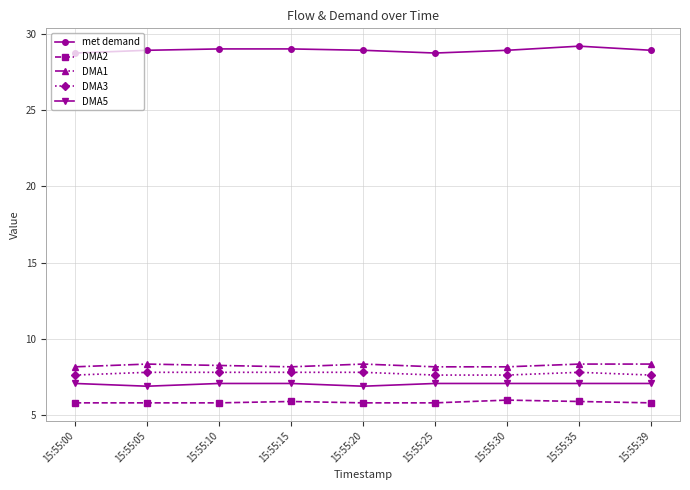

What is the value of the DMA5 point at the 7th from the left?

7.1